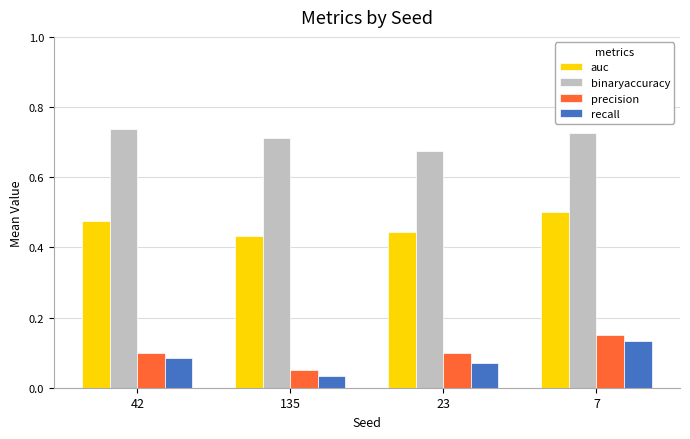

The value of recall at 23 is 0.1. True or false?

True